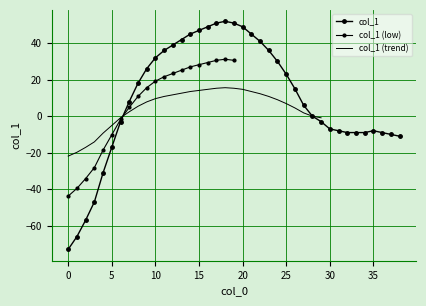

Between 28 and 1, which is larger?

28